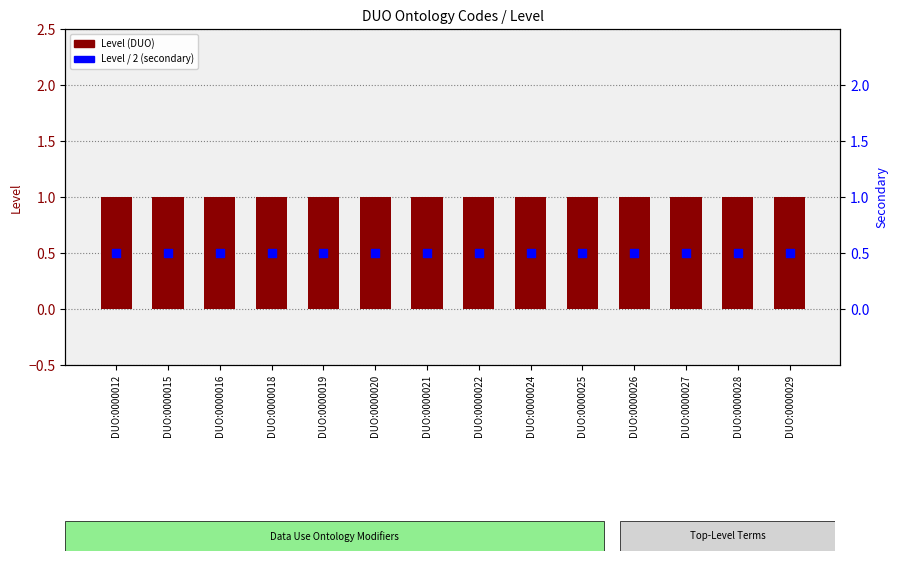

Which series has the widest spread of Y values?

Level (DUO)